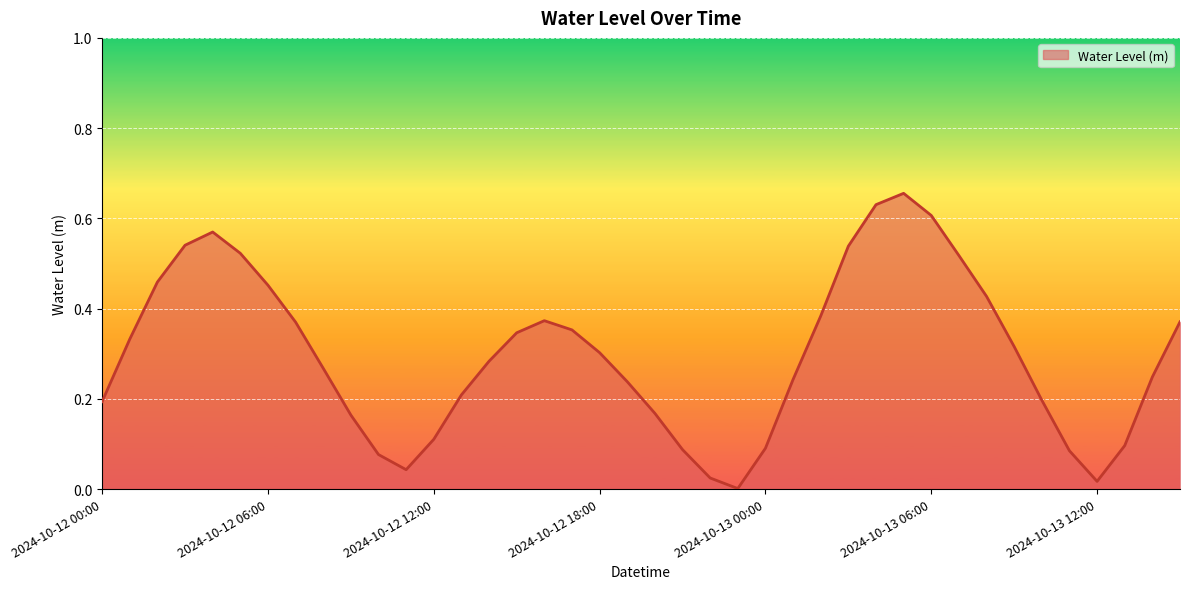

At which category does the data reach its first local valley?

2024-10-12 11:00